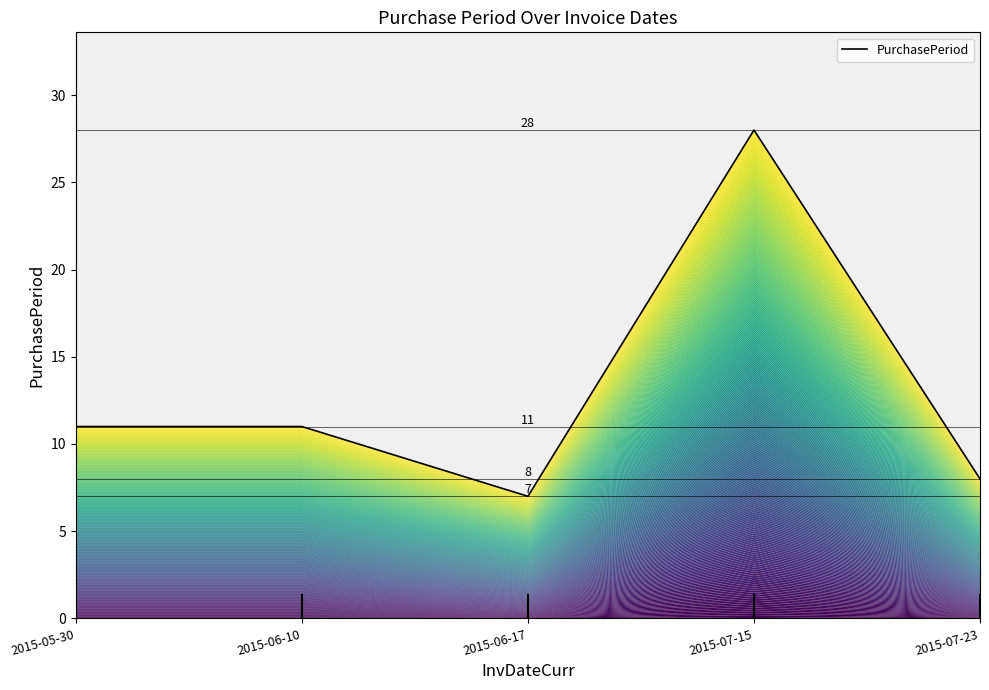

Rank the categories by value from lowest to highest.

2015-06-17, 2015-07-23, 2015-05-30, 2015-06-10, 2015-07-15